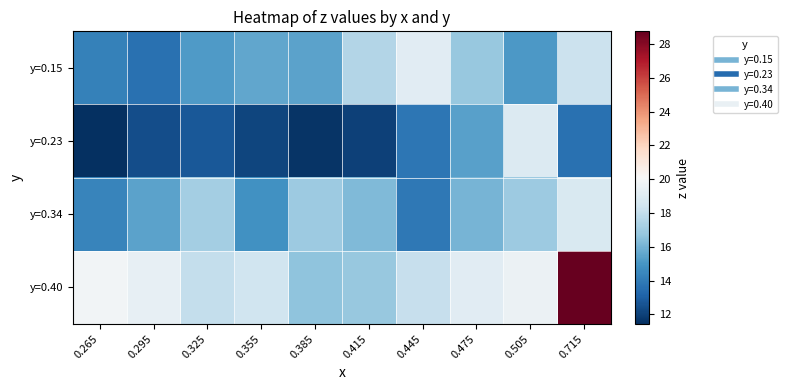

Which series has the largest range (max minus min)?

y=0.40